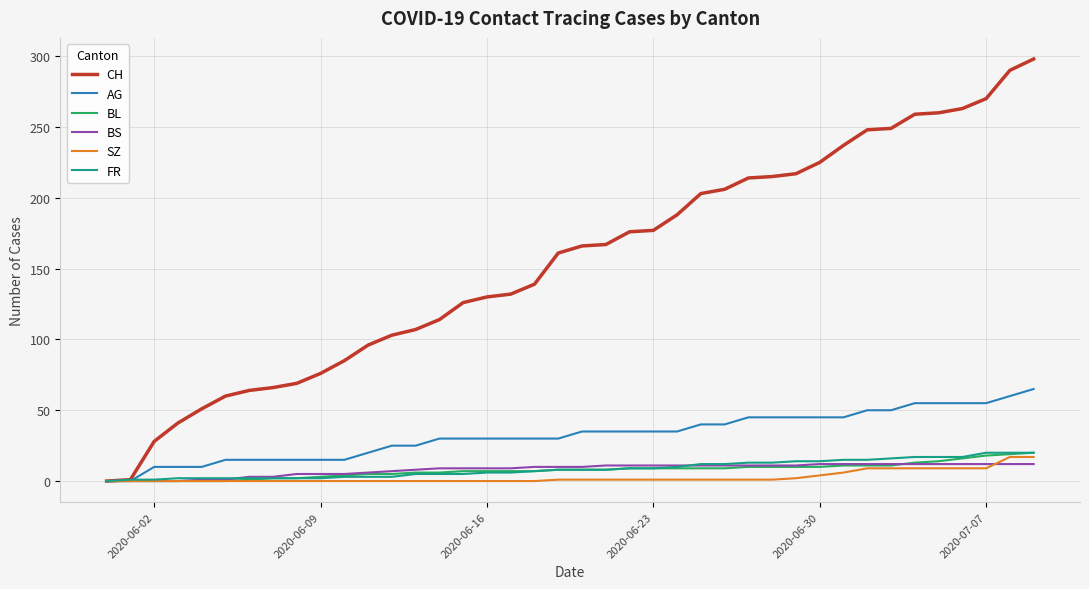

Which series has the widest spread of values?

CH